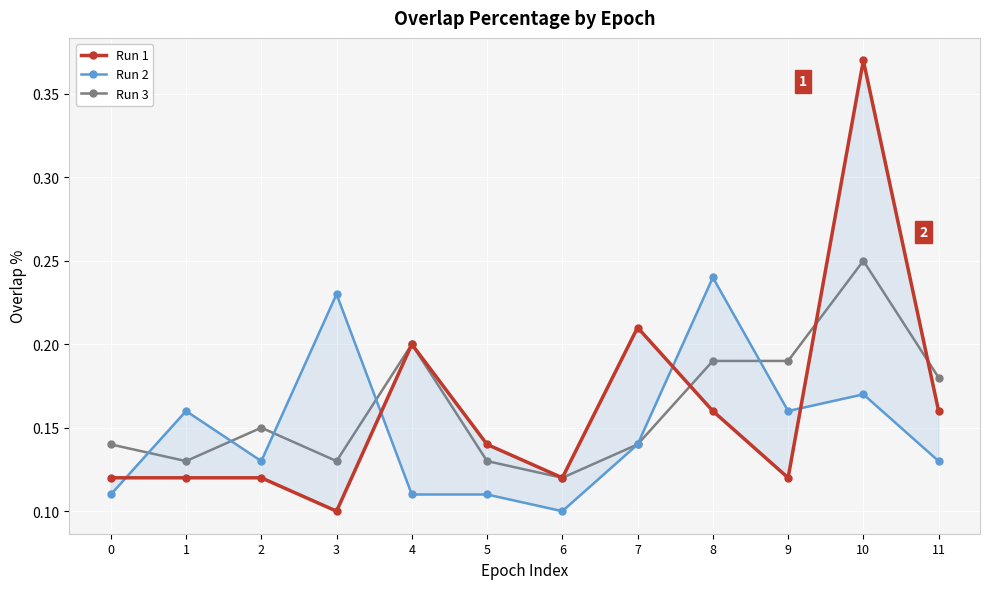

Rank the series at 8 from highest to lowest value.

Run 2, Run 3, Run 1